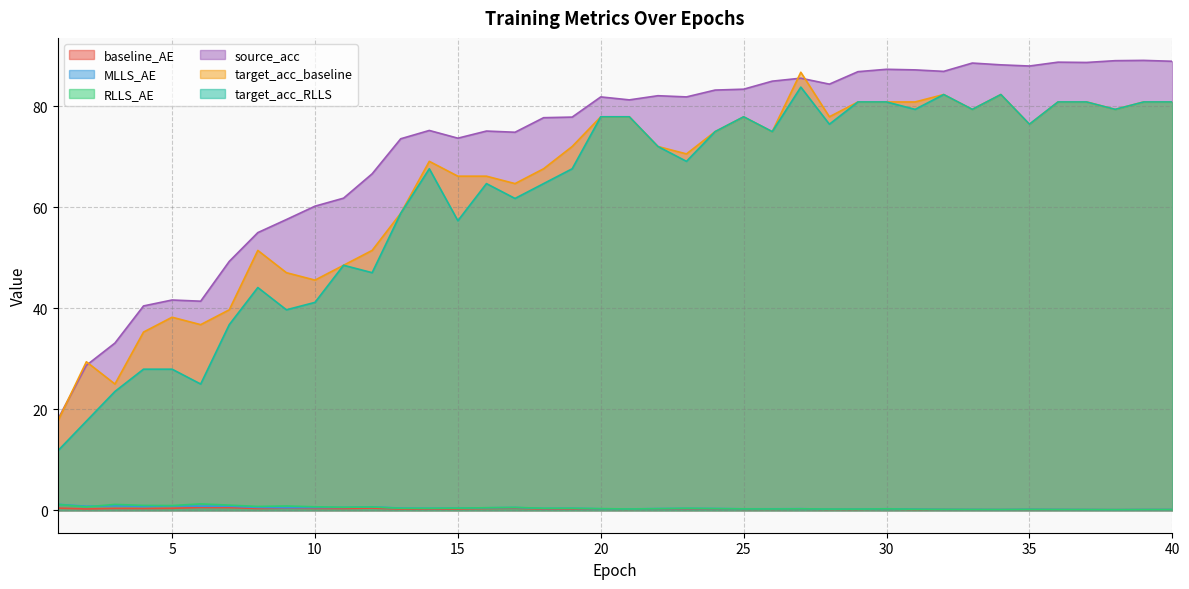

Does the chart display data point markers on the line(s)?

No